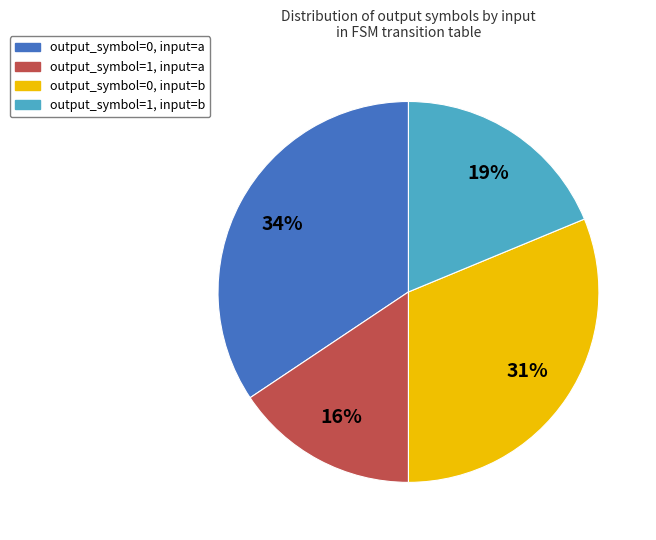

Do output_symbol=0, input=b and output_symbol=0, input=a together represent more than half of the pie?

Yes